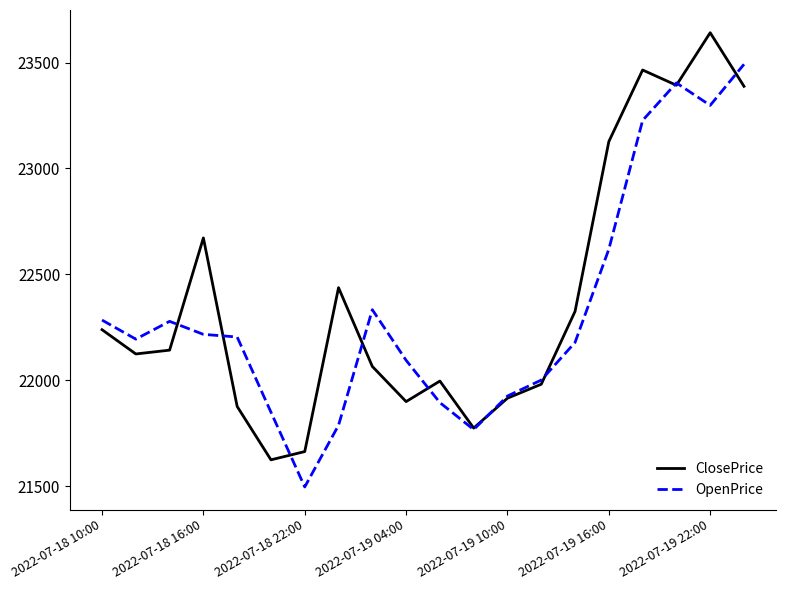

What is the smallest value displayed?

21496.0